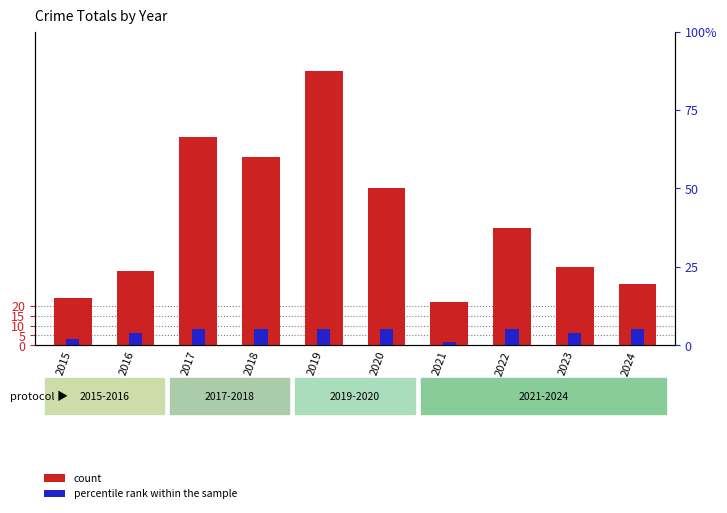

List the labels in order of count value, largest first.

2019, 2017, 2018, 2020, 2022, 2023, 2016, 2024, 2015, 2021